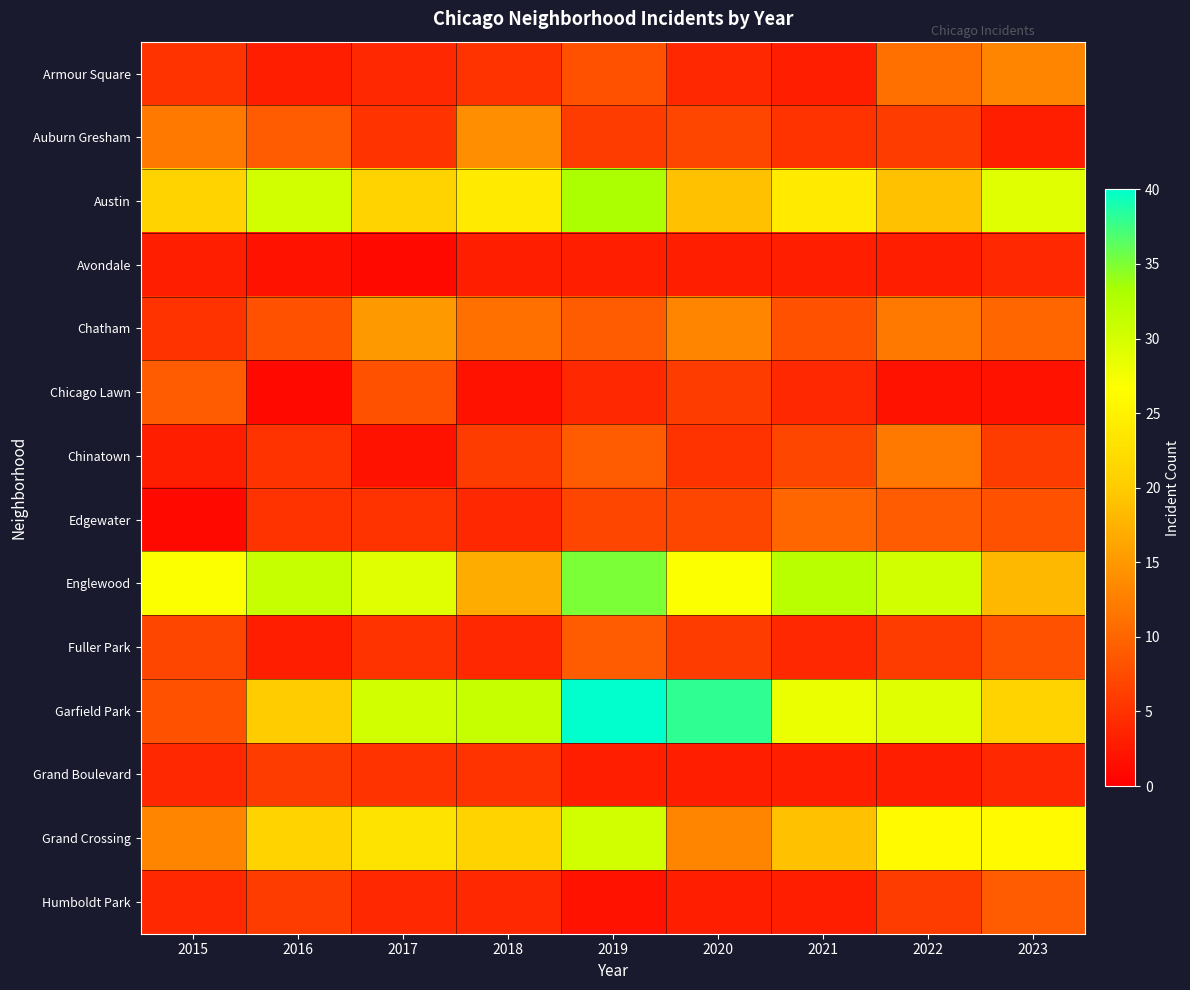

Which series has the largest total across all categories?

Englewood